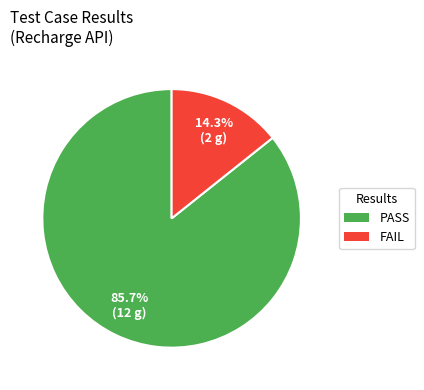

What percentage is the FAIL slice, to the nearest percent?

14%